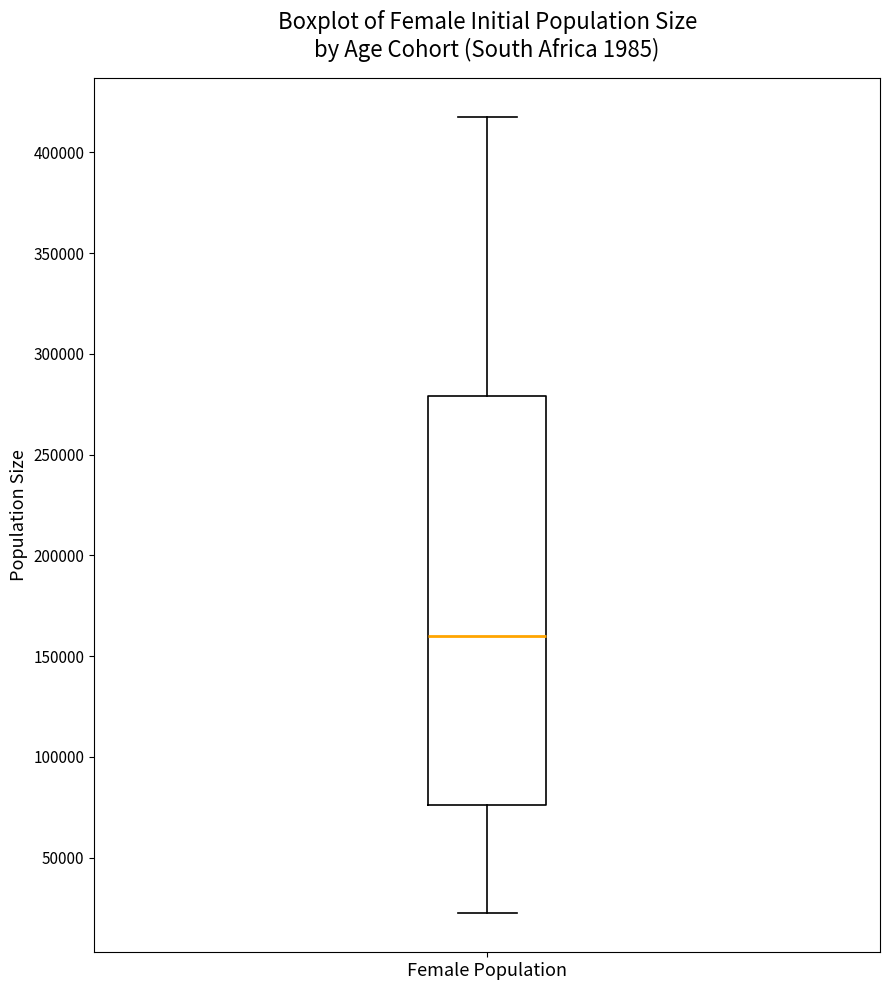

Transcribe this box plot: give where the median line is, the range the box spans, and where the two whiskers end, as read against the y-axis. The values are not printed on the chart, so give them approximately, as read against the axis.

median 160000, box 75000 to 280000, whiskers 25000 to 415000